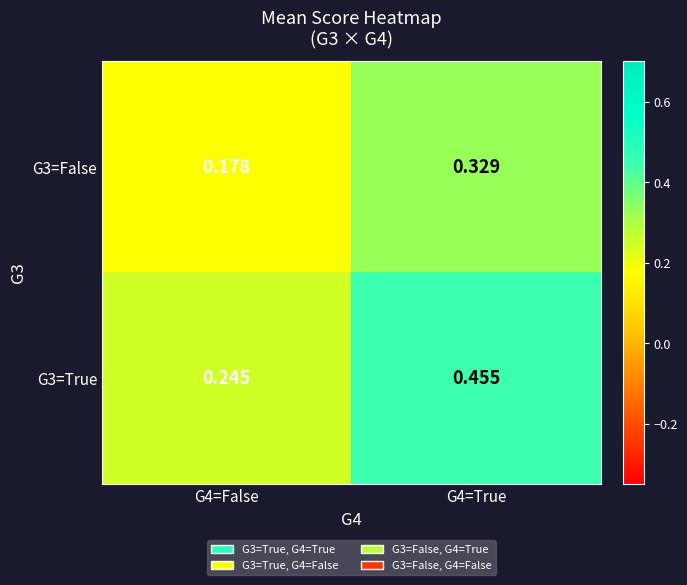

Is the value of G3=True at G4=False greater than the value of G3=False at G4=False?

Yes